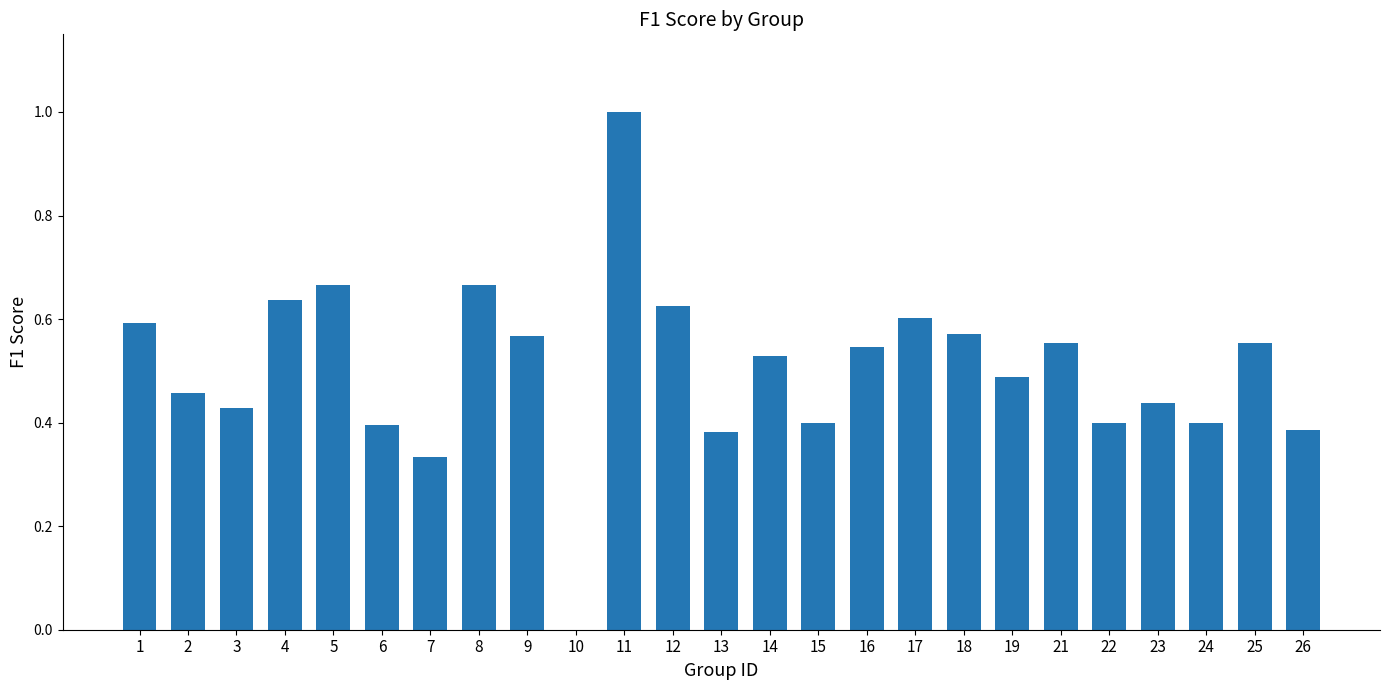

Is it true that the value at 17 is 0.3?

False